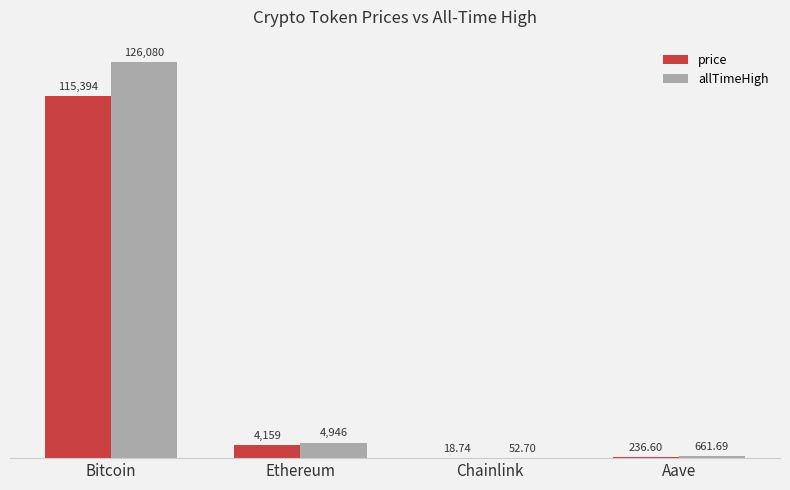

Which series changed the most between Ethereum and Aave?

allTimeHigh